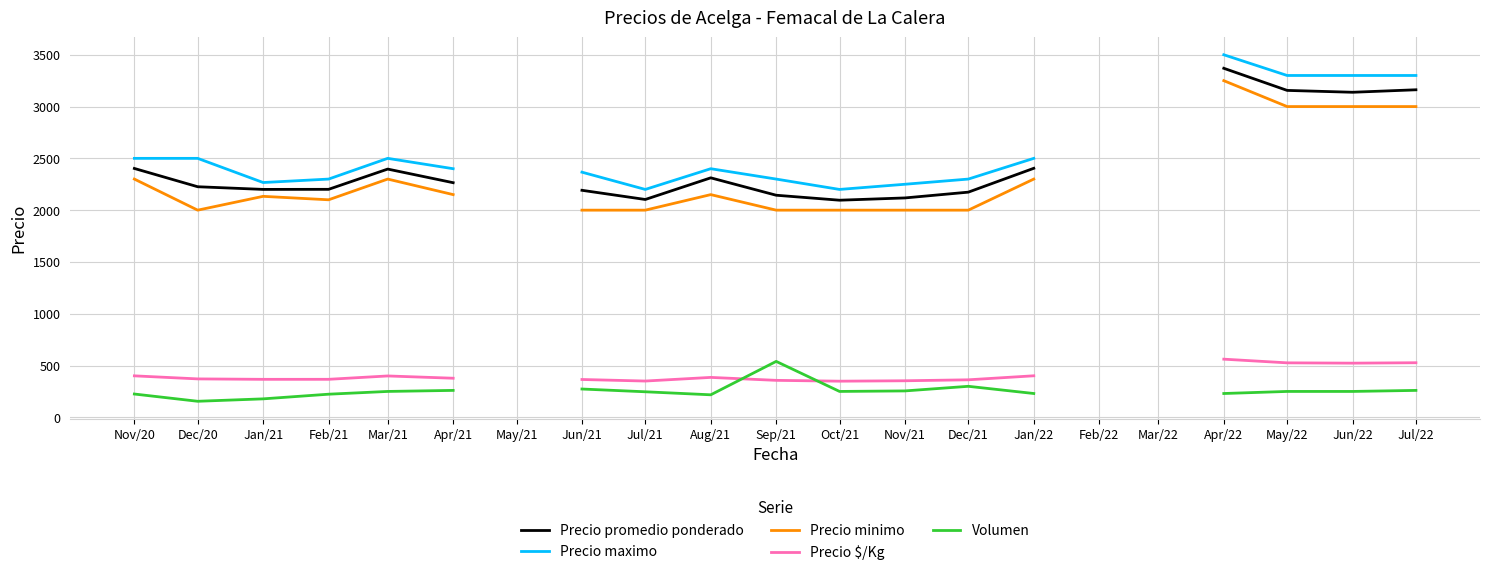

How many values in the Volumen series exceed 260?

3